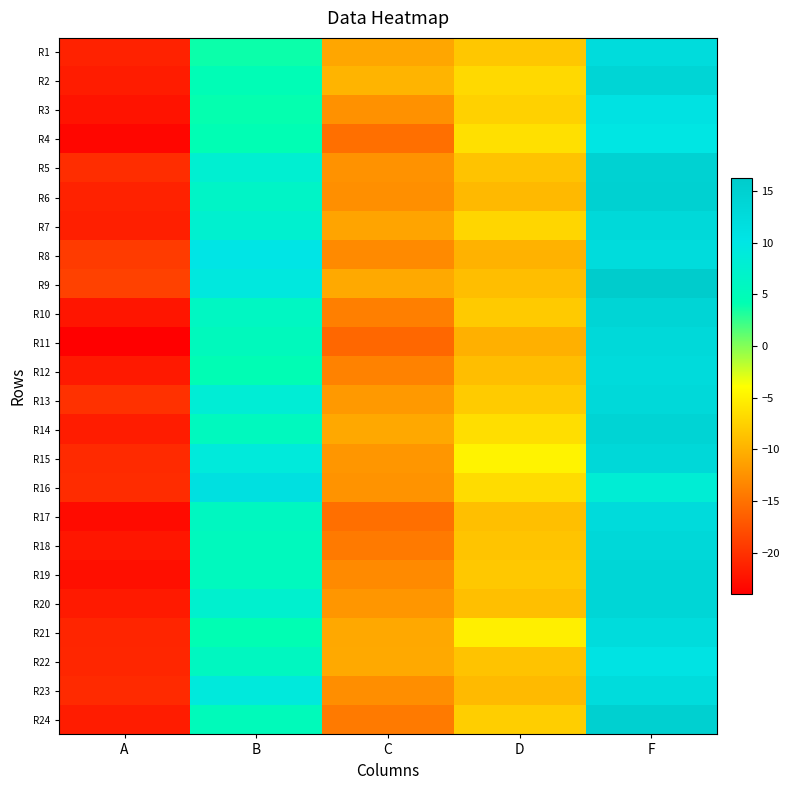

Reading left to right, what are all the values shown in this chart?

R1: A=-21.2	B=3.8	C=-10.8	D=-8.2	F=12.3
R2: A=-21.7	B=4.5	C=-9.8	D=-6.8	F=13.9
R3: A=-22.4	B=4.0	C=-12.5	D=-7.4	F=10.8
R4: A=-23.4	B=4.3	C=-15.1	D=-6.3	F=10.0
R5: A=-20.4	B=7.9	C=-12.4	D=-8.6	F=14.7
R6: A=-21.2	B=6.6	C=-12.7	D=-9.3	F=14.8
R7: A=-21.5	B=7.5	C=-11.0	D=-7.1	F=12.9
R8: A=-19.2	B=10.2	C=-13.0	D=-9.9	F=12.3
R9: A=-18.8	B=9.3	C=-10.6	D=-8.9	F=16.2
R10: A=-22.2	B=6.0	C=-13.9	D=-8.0	F=13.9
R11: A=-24.0	B=5.4	C=-15.8	D=-10.1	F=13.0
R12: A=-21.9	B=4.4	C=-13.6	D=-8.9	F=12.6
R13: A=-20.1	B=8.3	C=-11.9	D=-8.0	F=13.0
R14: A=-21.7	B=5.5	C=-10.7	D=-6.4	F=14.1
R15: A=-20.6	B=8.9	C=-12.1	D=-4.8	F=13.2
R16: A=-20.4	B=11.2	C=-12.3	D=-6.6	F=8.2
R17: A=-23.1	B=5.8	C=-15.2	D=-8.9	F=12.5
R18: A=-22.1	B=5.4	C=-14.3	D=-8.5	F=13.1
R19: A=-22.7	B=5.5	C=-13.0	D=-8.1	F=13.7
R20: A=-21.8	B=7.5	C=-12.1	D=-8.9	F=13.8
R21: A=-20.9	B=4.3	C=-10.7	D=-5.1	F=12.2
R22: A=-20.9	B=5.8	C=-10.6	D=-8.5	F=10.7
R23: A=-20.6	B=9.1	C=-12.7	D=-9.2	F=12.2
R24: A=-21.7	B=5.1	C=-14.3	D=-7.7	F=15.0